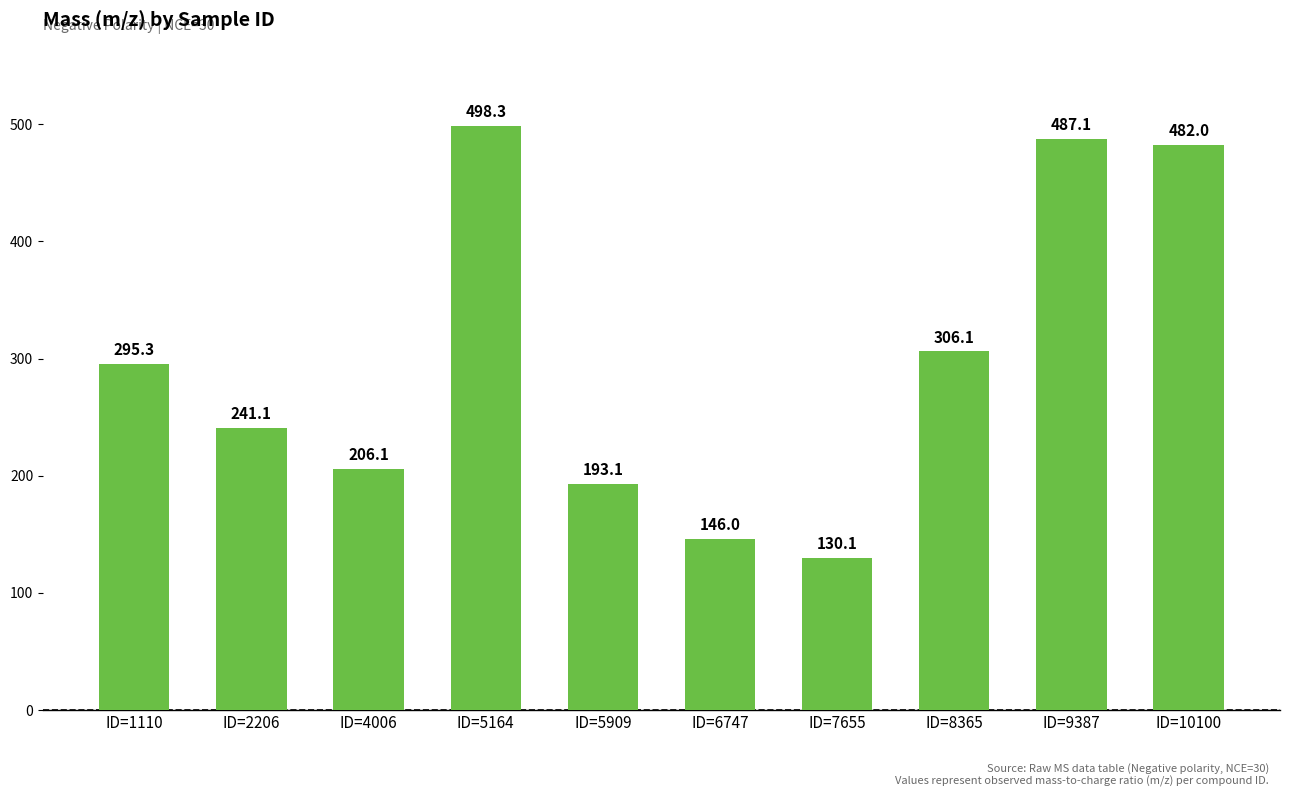

What is the difference between the values at ID=5909 and ID=10100?

288.9